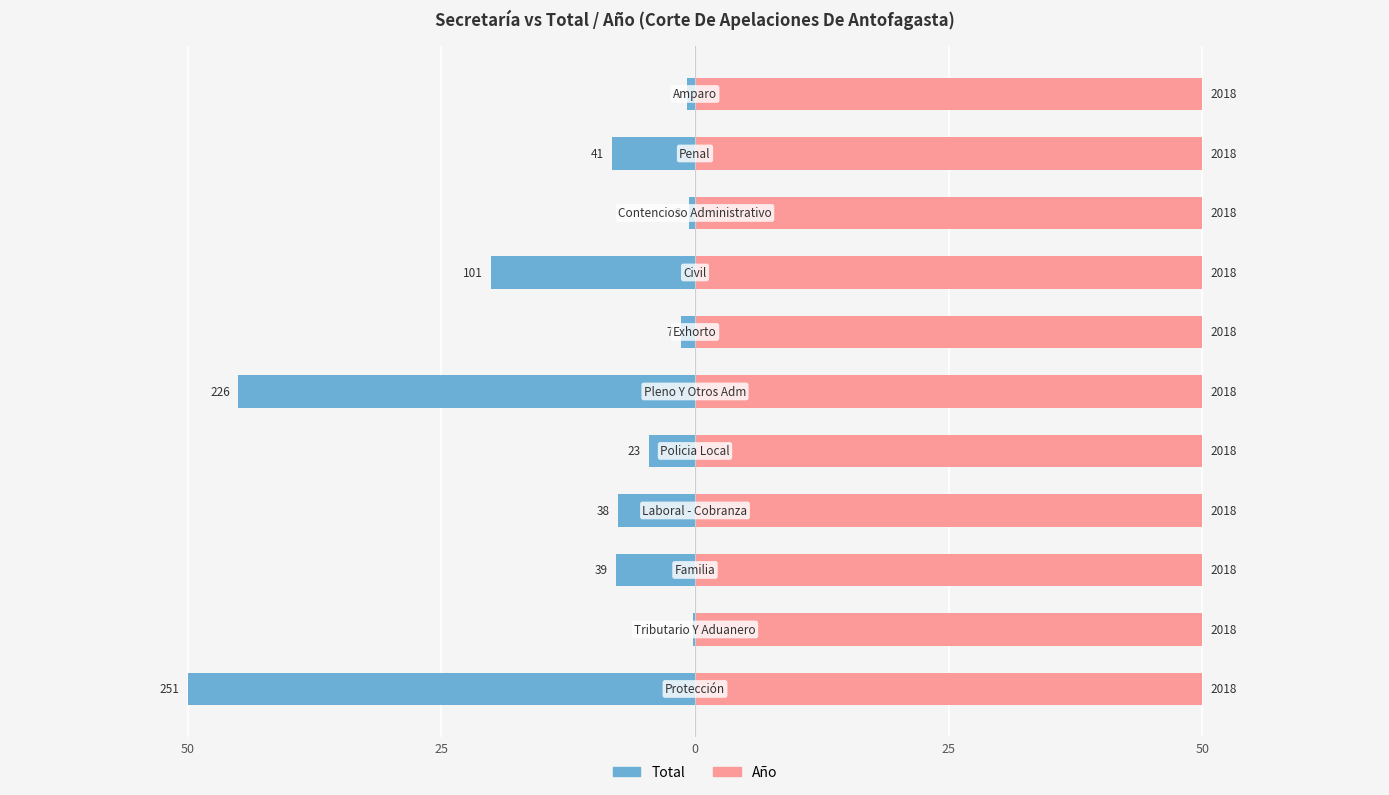

Which series has the largest total across all categories?

Año